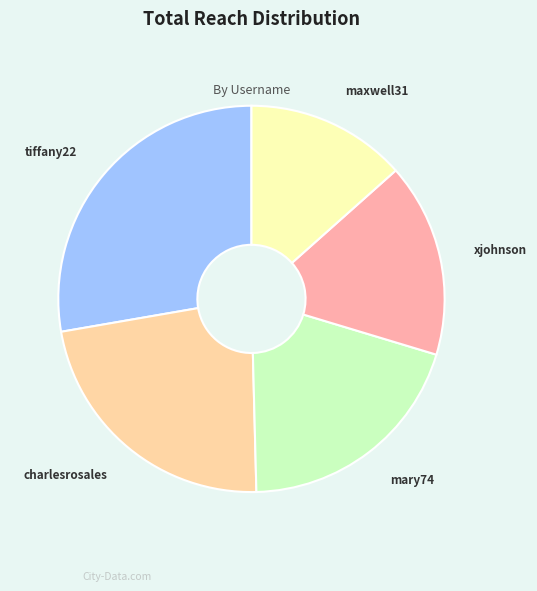

Which slice is the largest?

tiffany22